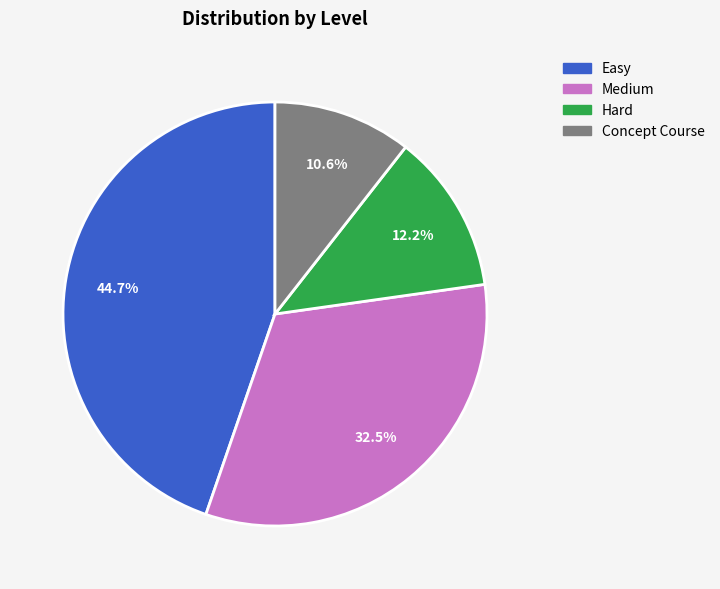

Does any single category account for the majority?

No